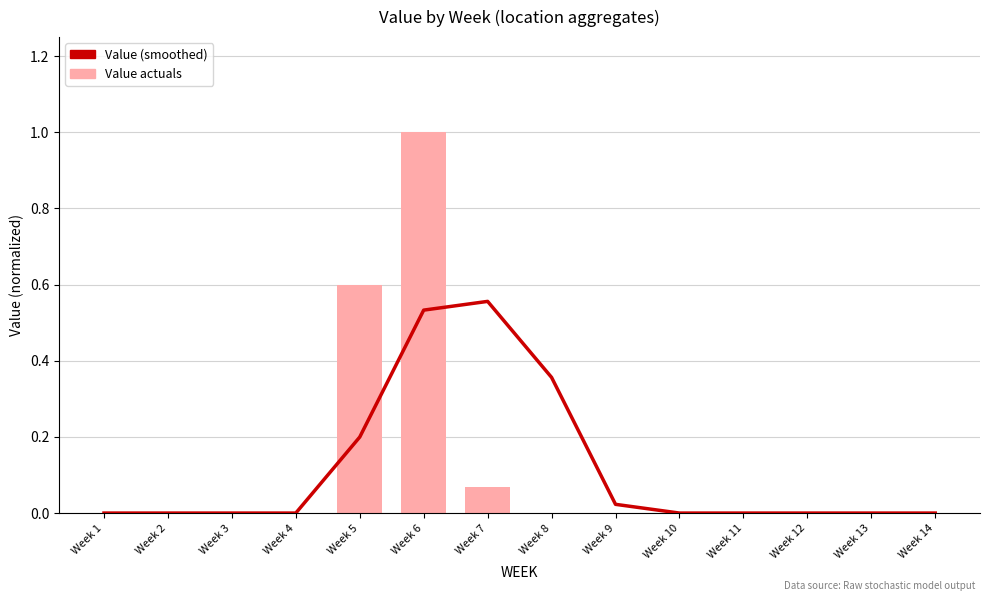

True or false: Value (smoothed) has a value of 0.0 at Week 10.

True